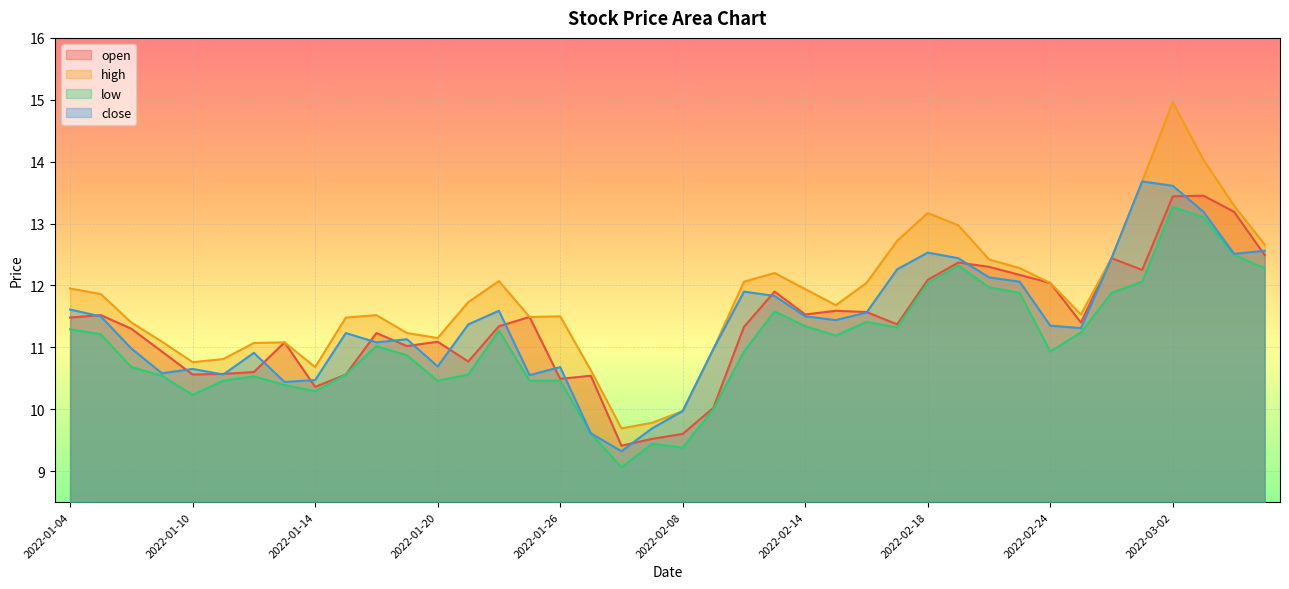

What is the difference between the highest and lowest values at 2022-01-26?

1.0